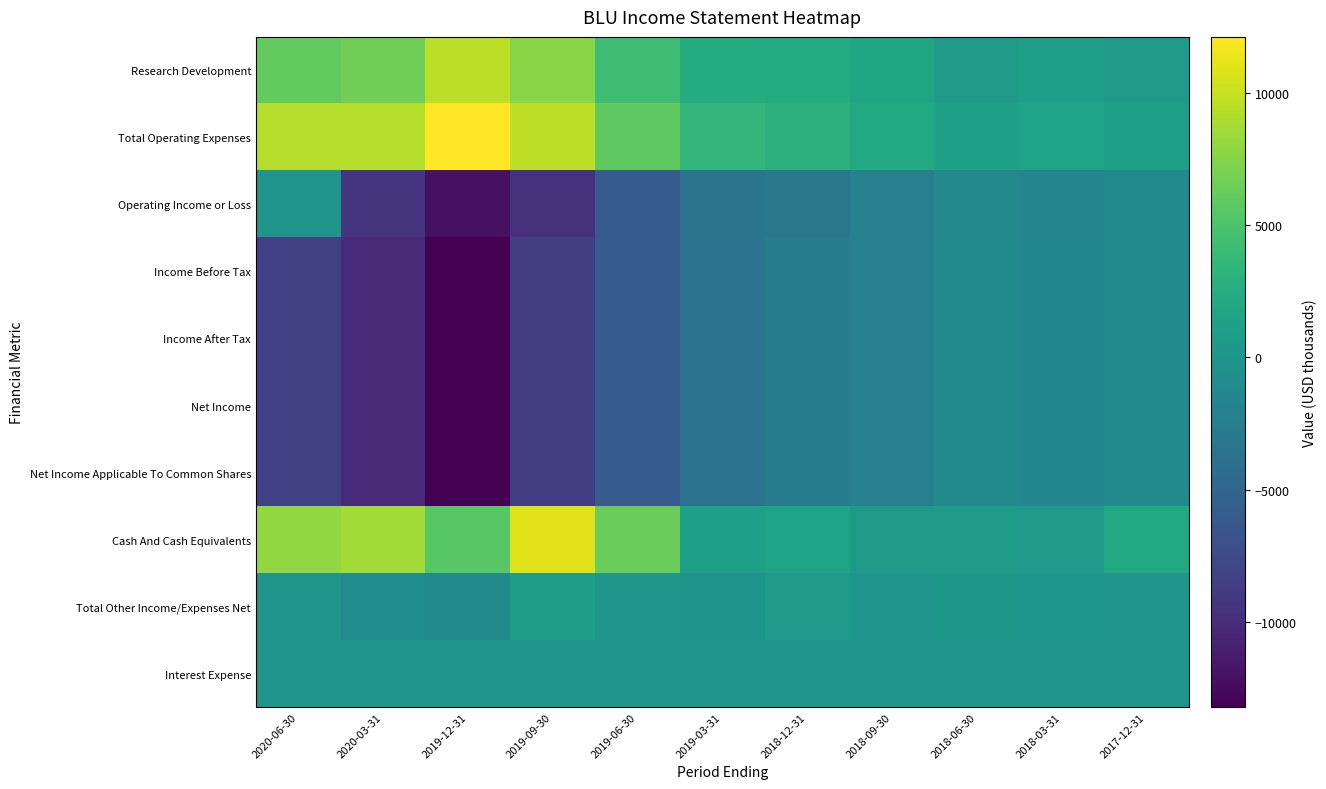

What is the total value across all series at 2019-09-30?

-14800